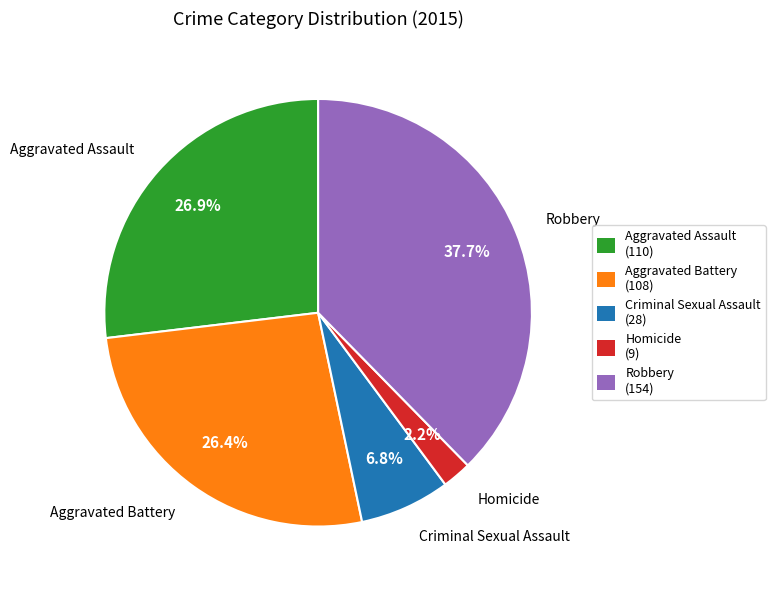

True or false: Aggravated Assault accounts for 27% of the total.

True